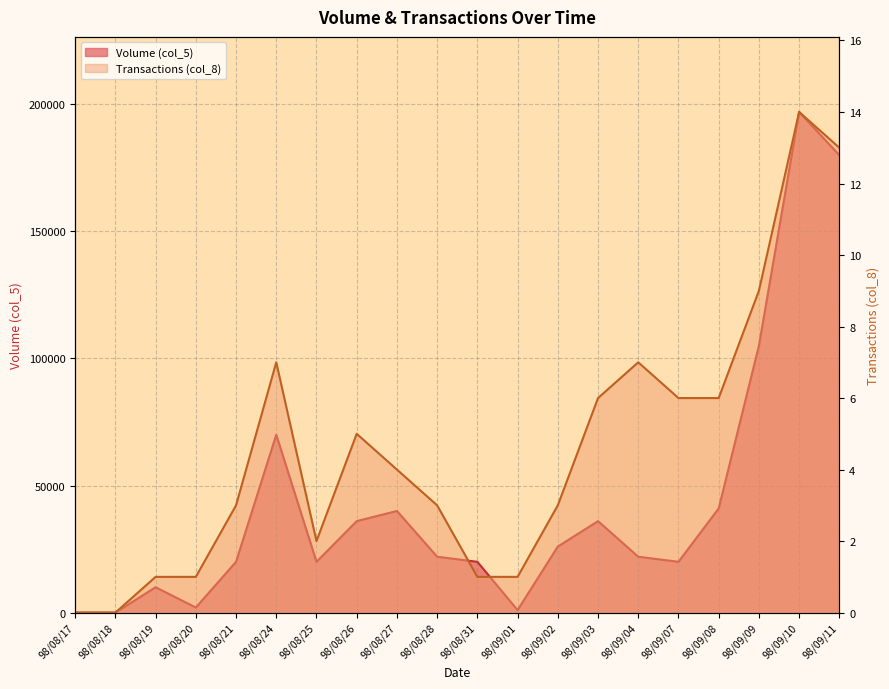

Is the value of Volume (col_5) at 98/09/03 greater than the value of Transactions (col_8) at 98/09/04?

Yes